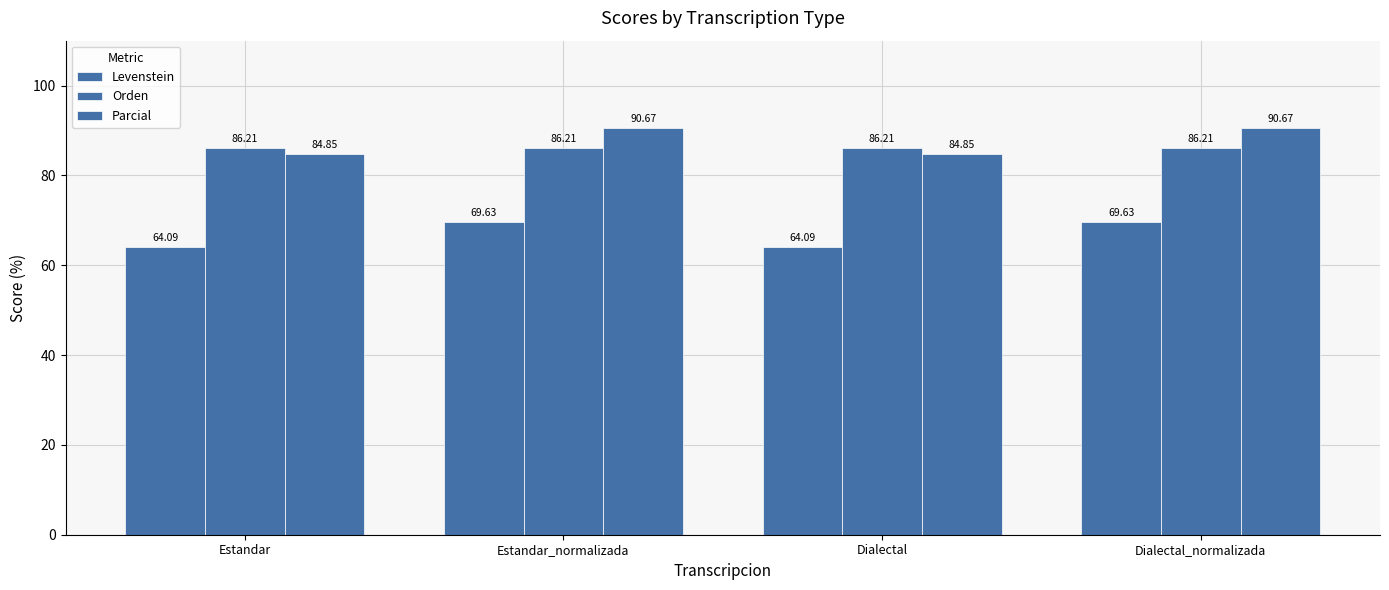

What is the label of the 2nd bar from the left?

Estandar_normalizada